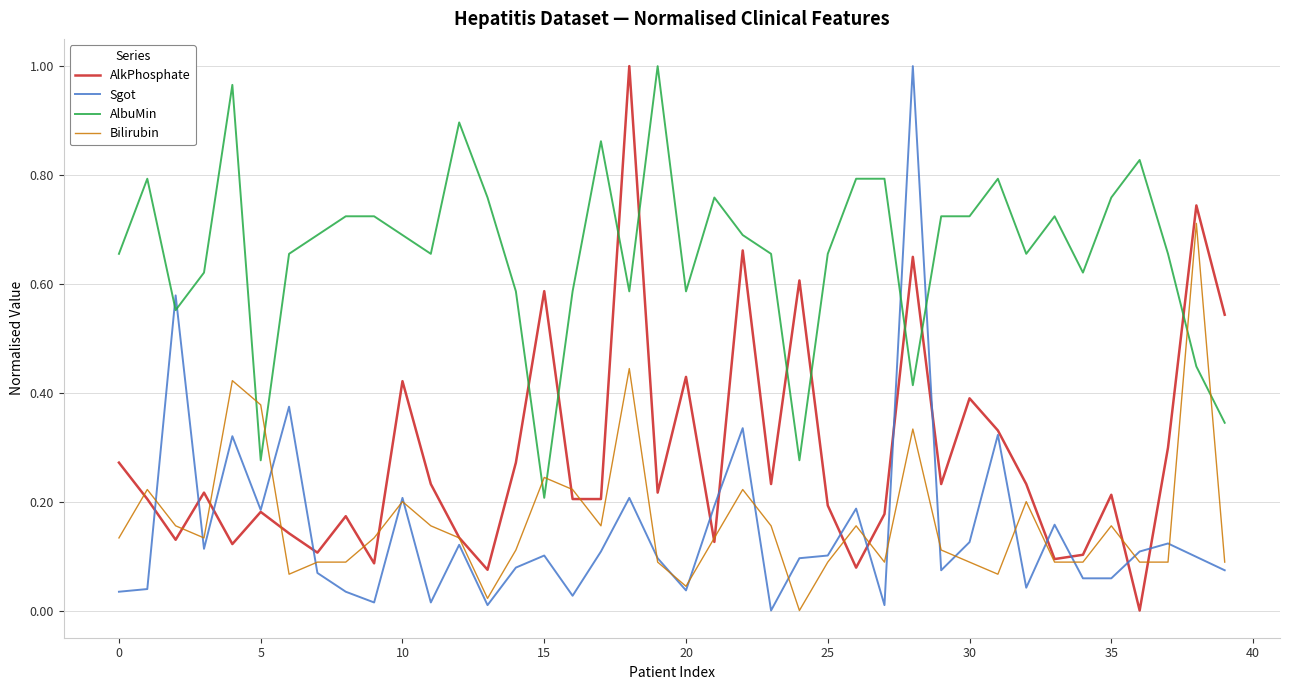

Which series has the largest total across all categories?

AlbuMin